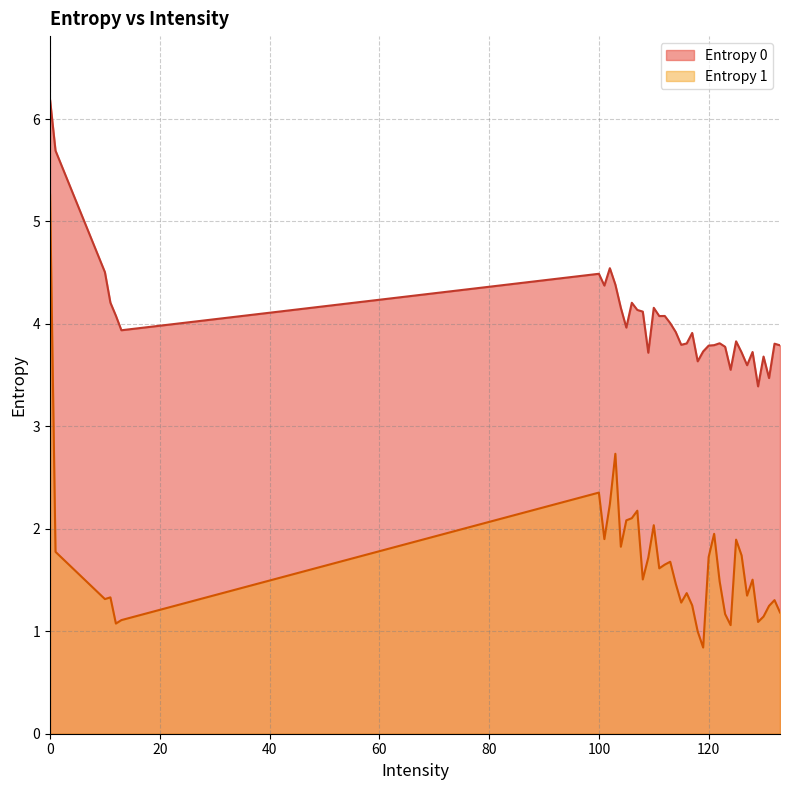

Reading left to right, extract all data points from this chart.

Entropy 0: 0=6.2	1=5.7	10=4.5	100=4.5	101=4.4	102=4.5	103=4.4	104=4.2	105=4.0	106=4.2	107=4.1	108=4.1	109=3.7	11=4.2	110=4.2	111=4.1	112=4.1	113=4.0	114=3.9	115=3.8	116=3.8	117=3.9	118=3.6	119=3.7	12=4.1	120=3.8	121=3.8	122=3.8	123=3.8	124=3.6	125=3.8	126=3.7	127=3.6	128=3.7	129=3.4	13=3.9	130=3.7	131=3.5	132=3.8	133=3.8
Entropy 1: 0=5.3	1=1.8	10=1.3	100=2.4	101=1.9	102=2.2	103=2.7	104=1.8	105=2.1	106=2.1	107=2.2	108=1.5	109=1.7	11=1.3	110=2.0	111=1.6	112=1.7	113=1.7	114=1.5	115=1.3	116=1.4	117=1.3	118=1.0	119=0.8	12=1.1	120=1.7	121=2.0	122=1.5	123=1.2	124=1.1	125=1.9	126=1.7	127=1.3	128=1.5	129=1.1	13=1.1	130=1.1	131=1.2	132=1.3	133=1.2